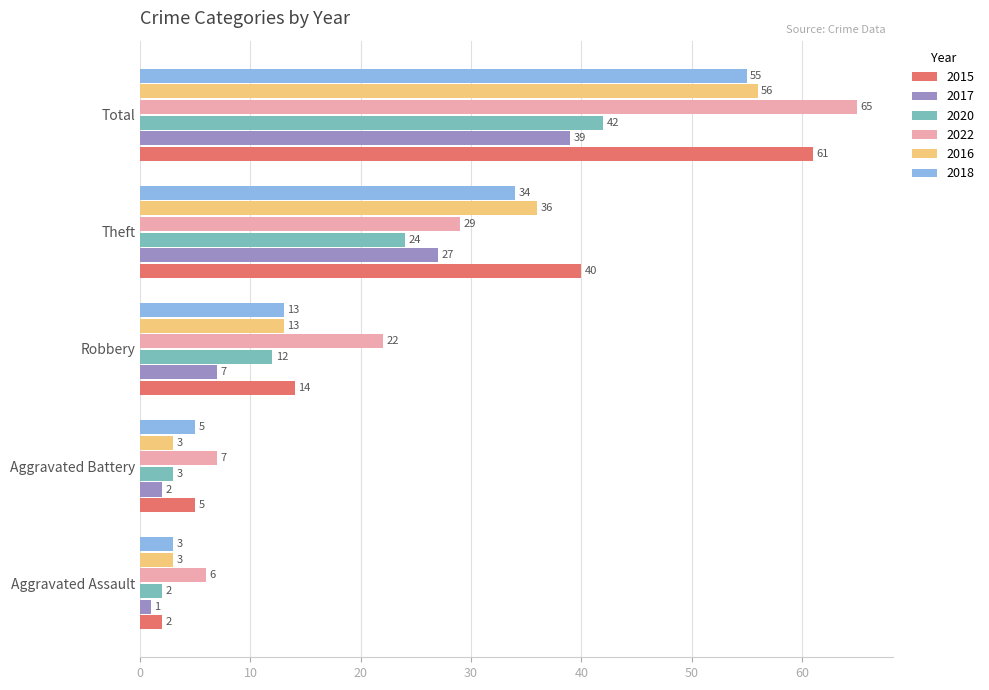

True or false: 2017 has a value of 7 at Robbery.

True